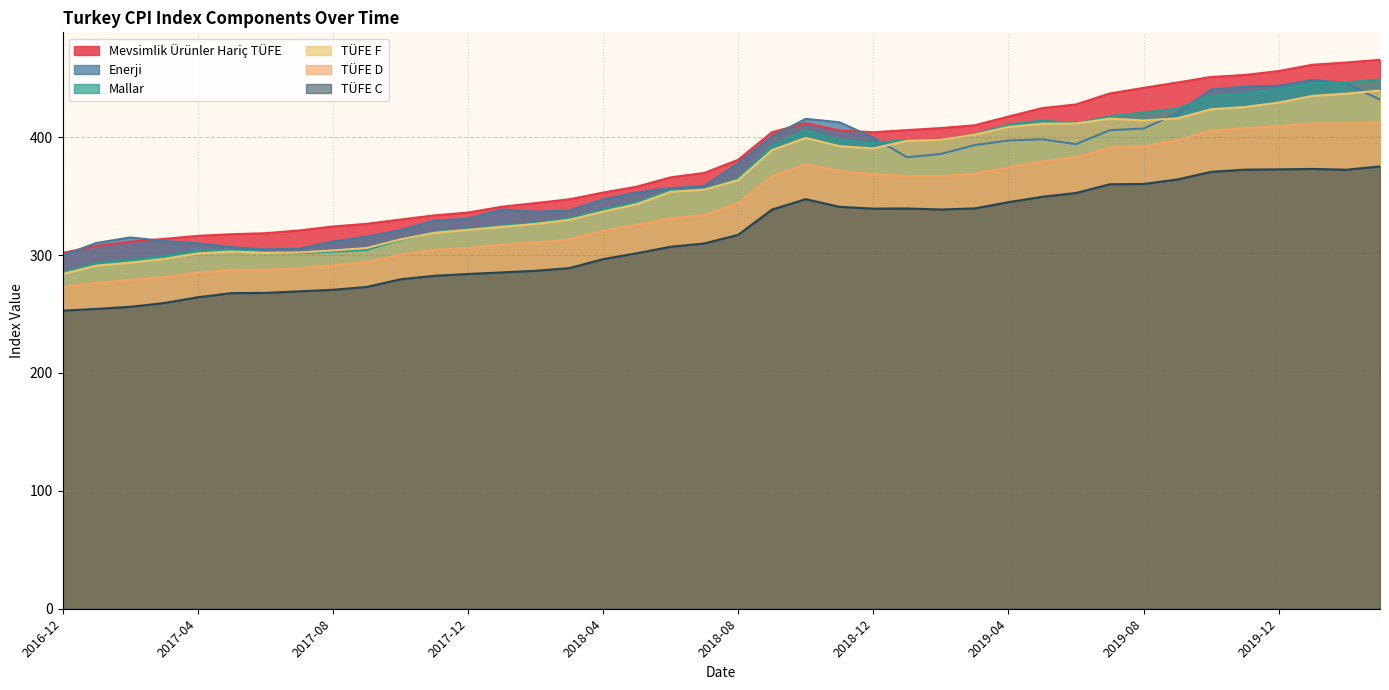

What are all the series names shown in the legend?

Mevsimlik Ürünler Hariç TÜFE, Enerji, Mallar, TÜFE F, TÜFE D, TÜFE C